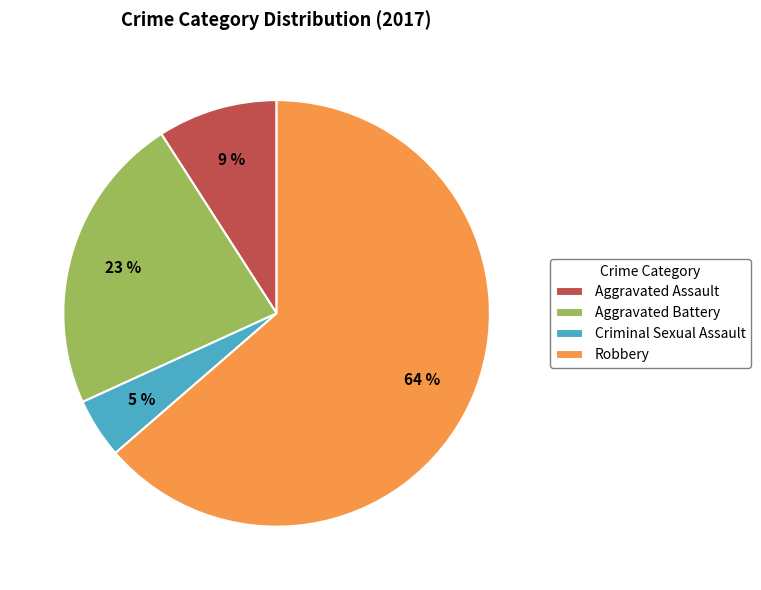

Between Aggravated Battery and Criminal Sexual Assault, which is larger?

Aggravated Battery